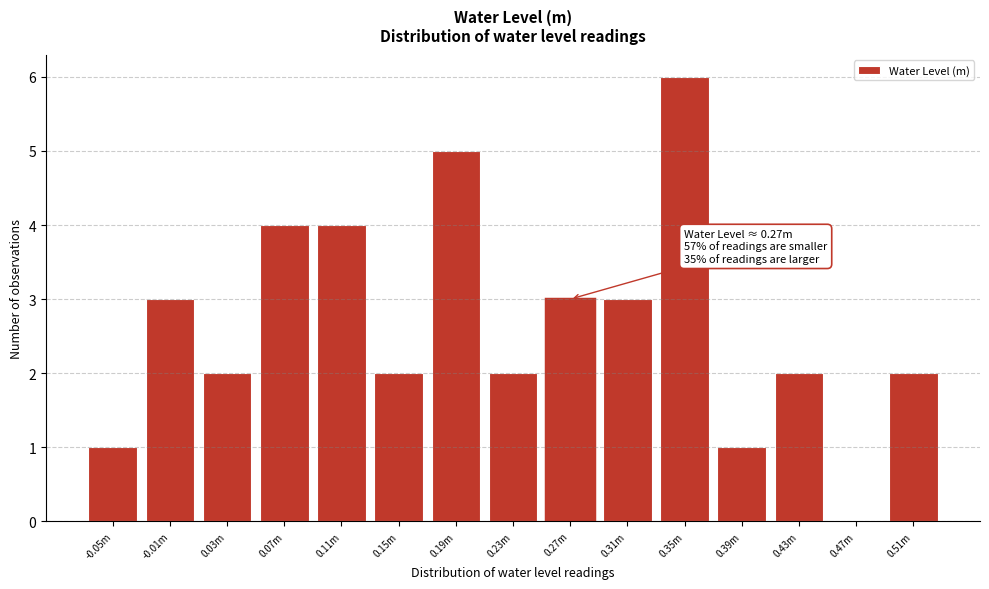

Reading left to right, transcribe all the data shown in this chart.

-0.05m=1	-0.01m=3	0.03m=2	0.07m=4	0.11m=4	0.15m=2	0.19m=5	0.23m=2	0.27m=3	0.31m=3	0.35m=6	0.39m=1	0.43m=2	0.47m=0	0.51m=2